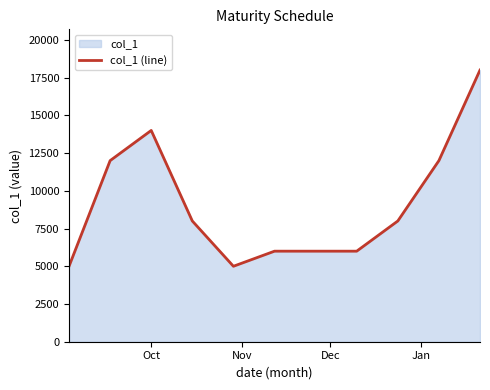

What is the minimum value shown in the chart?

5000